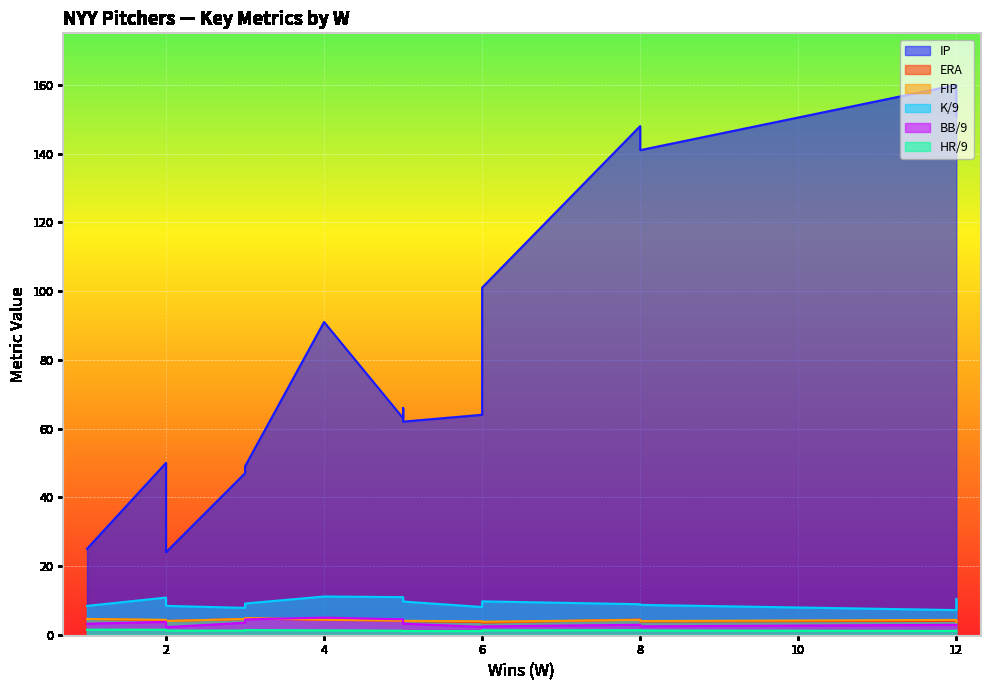

The FIP series shows 7.7 at Gil. True or false?

False